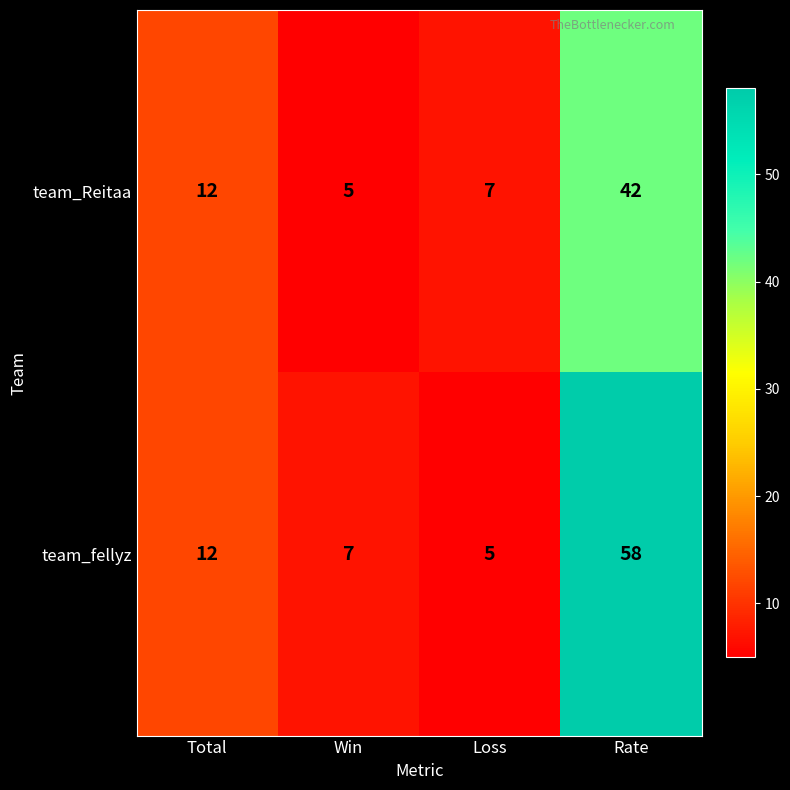

How many data points in team_fellyz are less than 12?

2